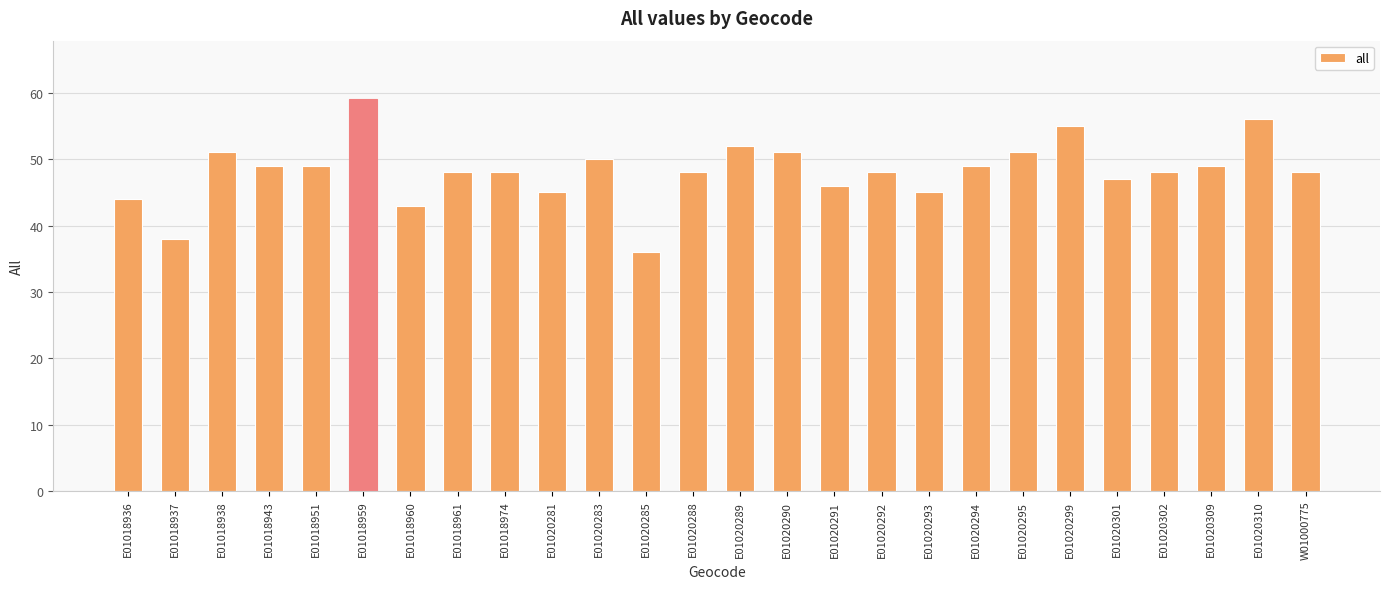

Count the number of data series in this chart.

1